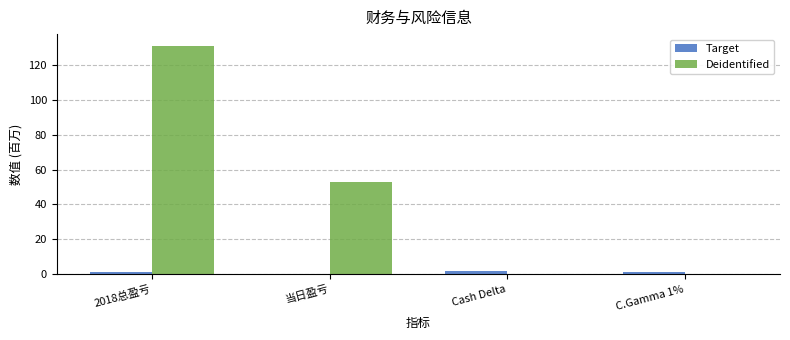

Where does the Deidentified series first go above 52?

2018总盈亏